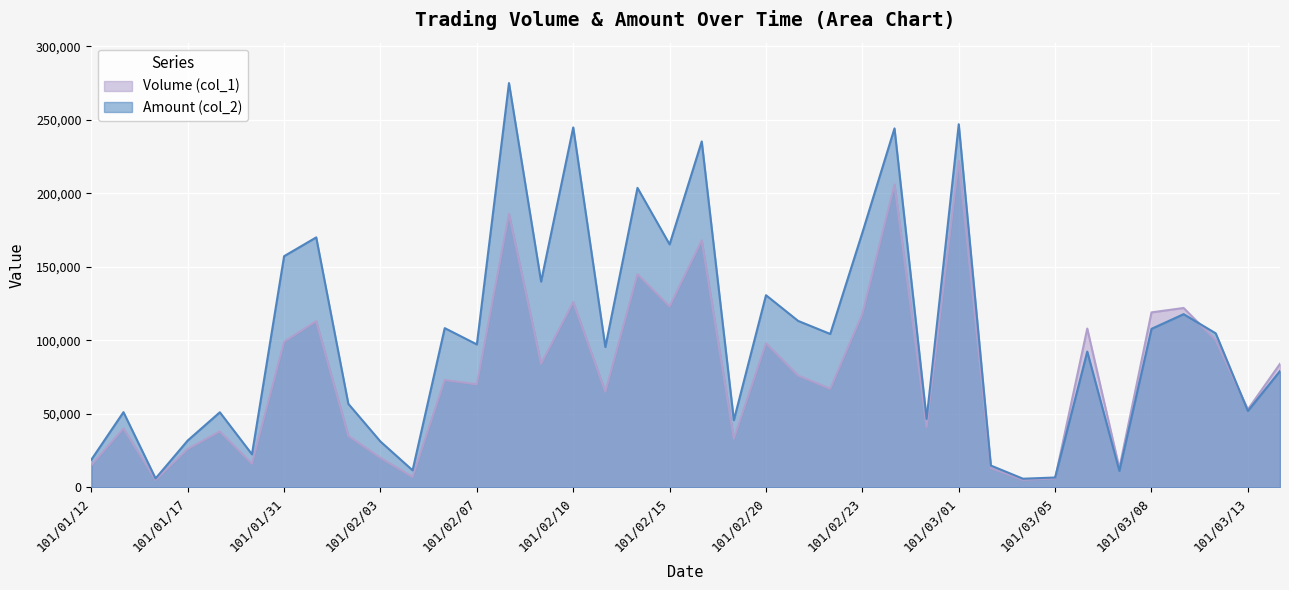

How many categories are shown in the chart?

38